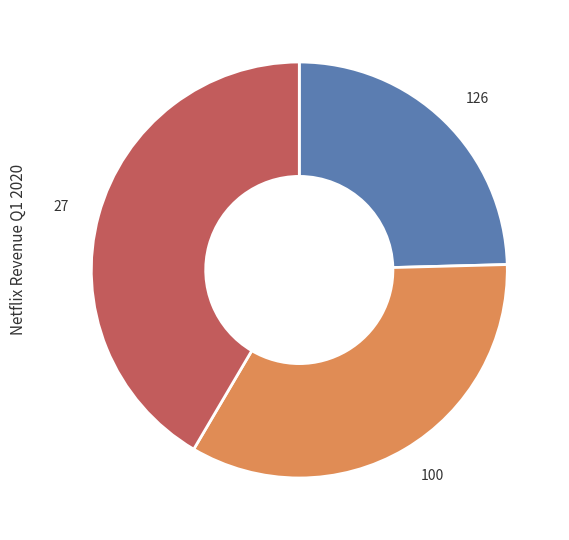

Do 27 and 100 together represent more than half of the pie?

Yes